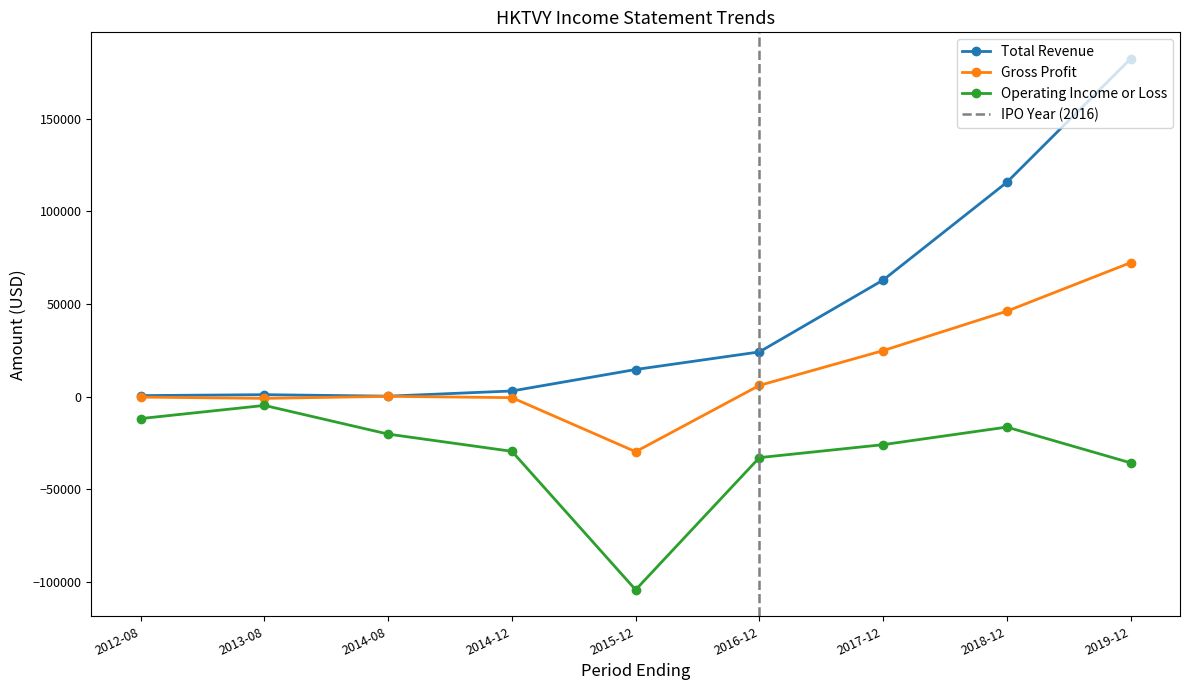

What is the difference between the second highest and second lowest values in the Total Revenue series?

115200